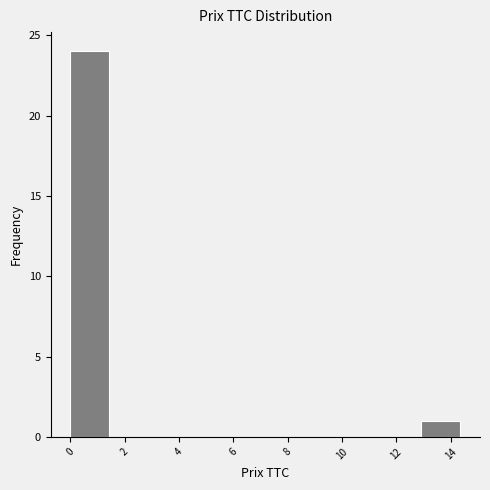

Reading left to right, transcribe this chart: for each bar, give the range it covers on the x-axis and its height. Neither the bar edges nor the heights are printed on the chart, so give them approximately, as read against the axes.

0.0 to 1.4: 24
1.4 to 2.8: 0
2.8 to 4.4: 0
4.4 to 5.8: 0
5.8 to 7.2: 0
7.2 to 8.6: 0
8.6 to 10.0: 0
10.0 to 11.4: 0
11.4 to 13.0: 0
13.0 to 14.4: 1